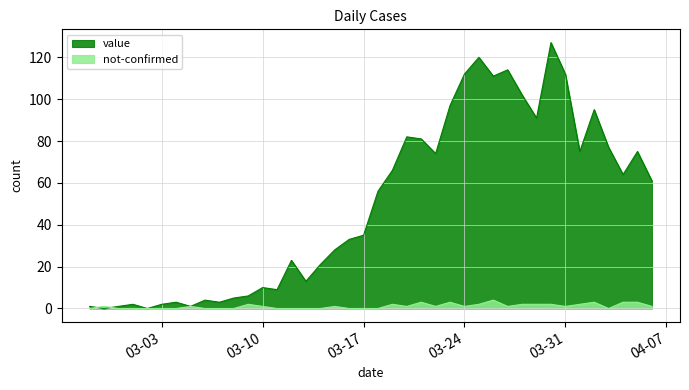

Reading left to right, list all the values displayed in this chart.

value: 1	0	1	2	0	2	3	1	4	3	5	6	10	9	23	13	21	28	33	35	56	66	82	81	74	97	112	120	111	114	102	91	127	112	75	95	77	64	75	61
not-confirmed: 0	1	0	0	0	0	0	1	0	0	0	2	1	0	0	0	0	1	0	0	0	2	1	3	1	3	1	2	4	1	2	2	2	1	2	3	0	3	3	1